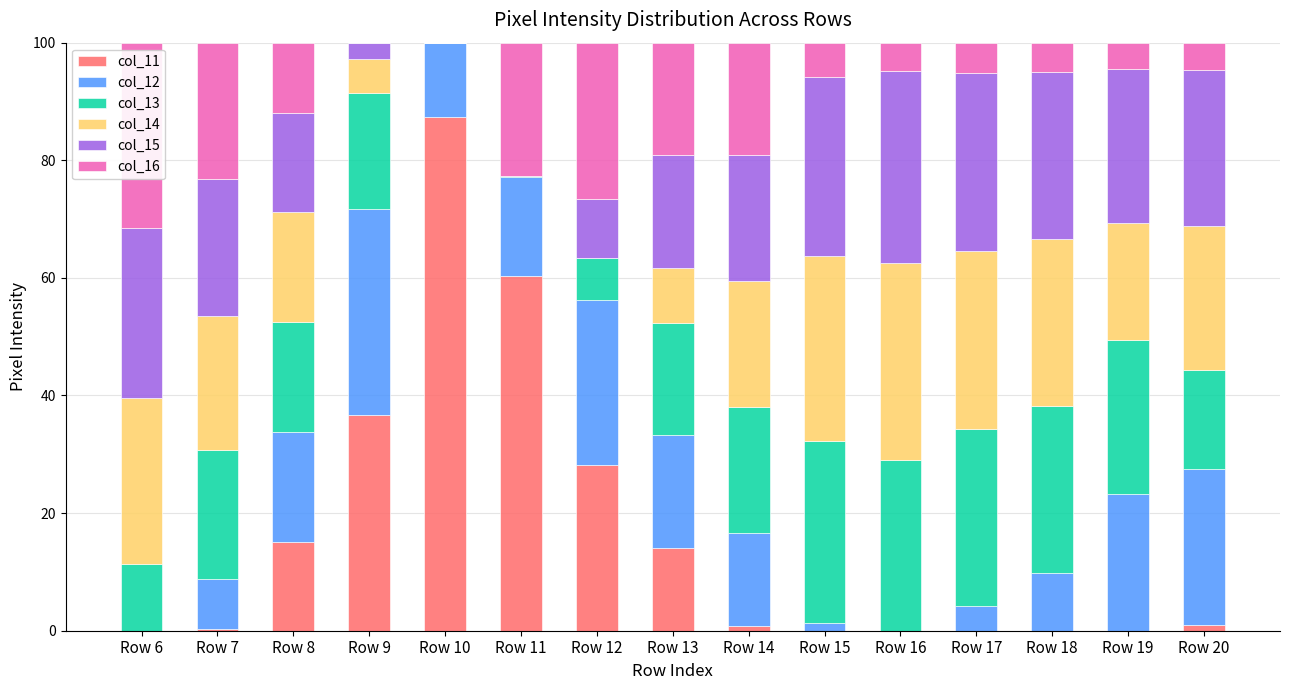

Is it true that col_11 equals 60.3 at Row 11?

True